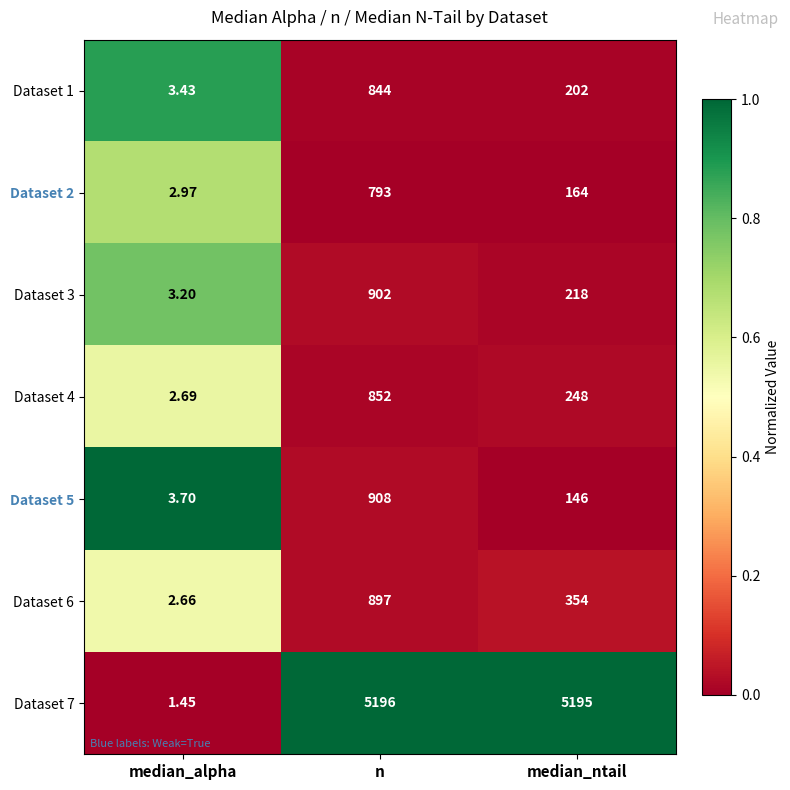

Rank the categories by Dataset 7 value from lowest to highest.

median_alpha, median_ntail, n